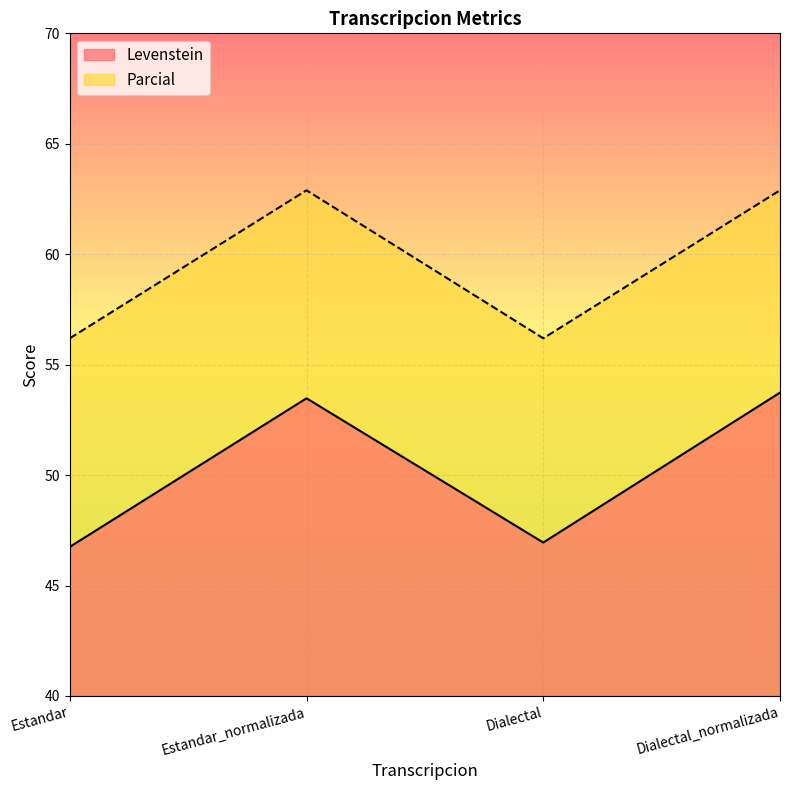

What are all the series names shown in the legend?

Levenstein, Parcial